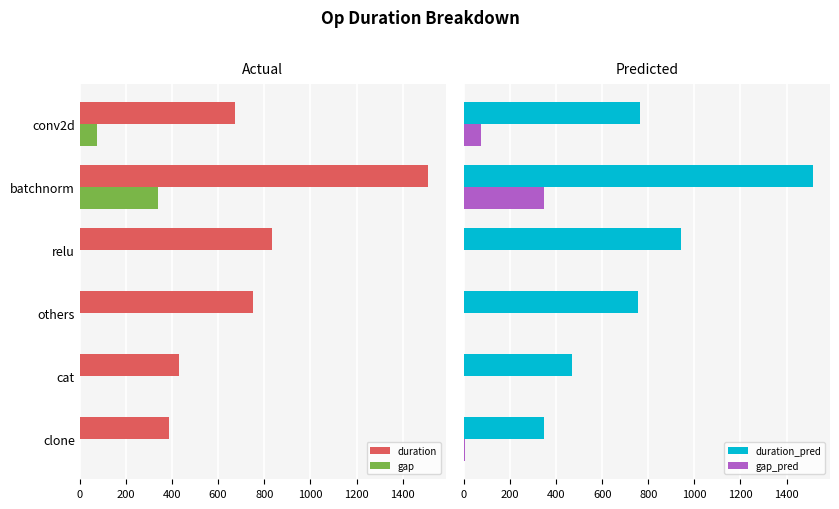

How many data points does each series have?

6